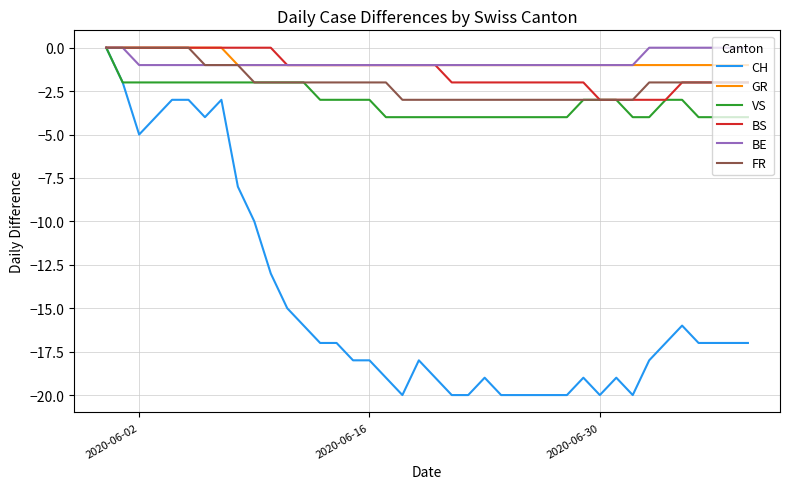

What are all the series names shown in the legend?

CH, GR, VS, BS, BE, FR